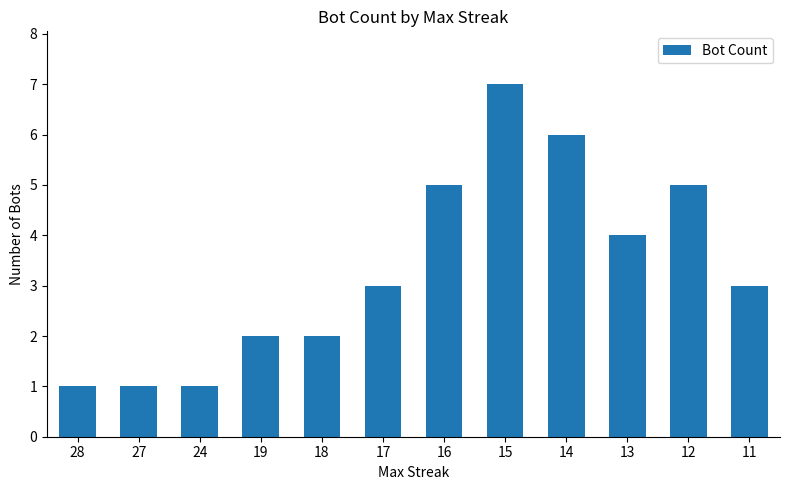

How many series are shown in this chart?

1